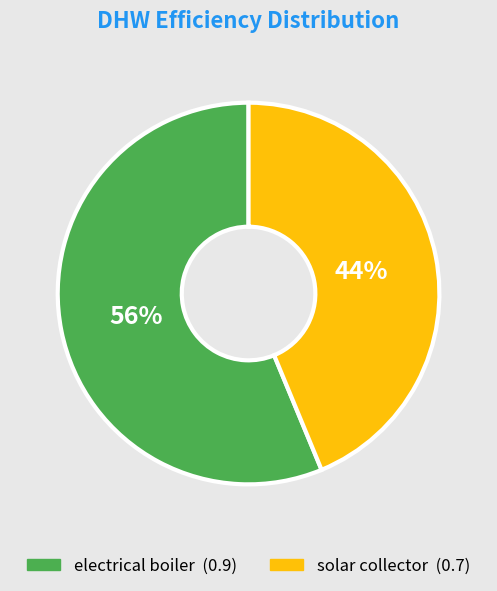

Between solar collector and electrical boiler, which is larger?

electrical boiler